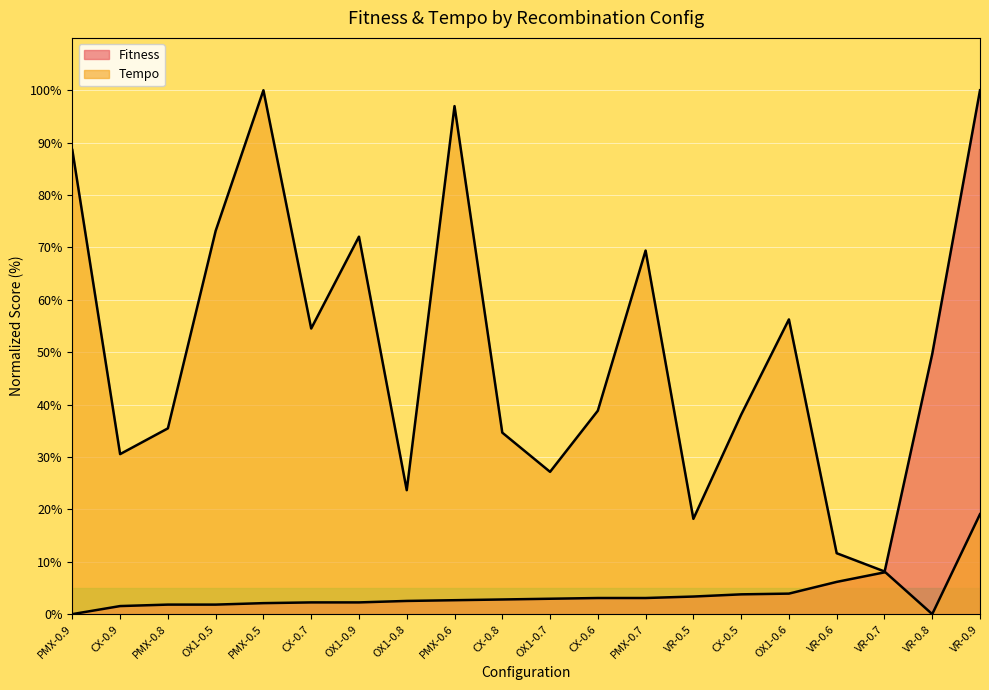

Which series has the widest spread of values?

Fitness